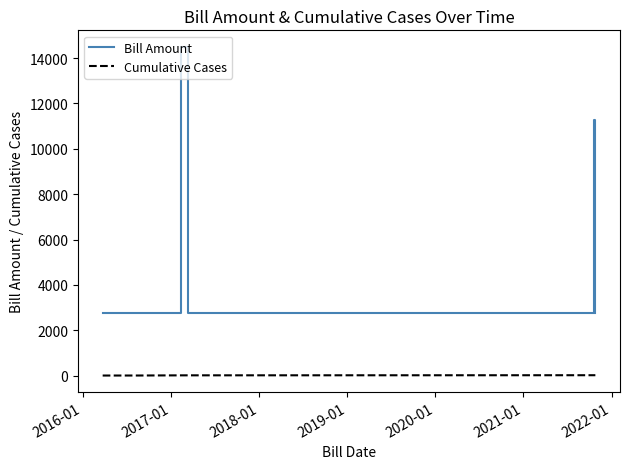

What is the maximum value shown in the chart?

14500